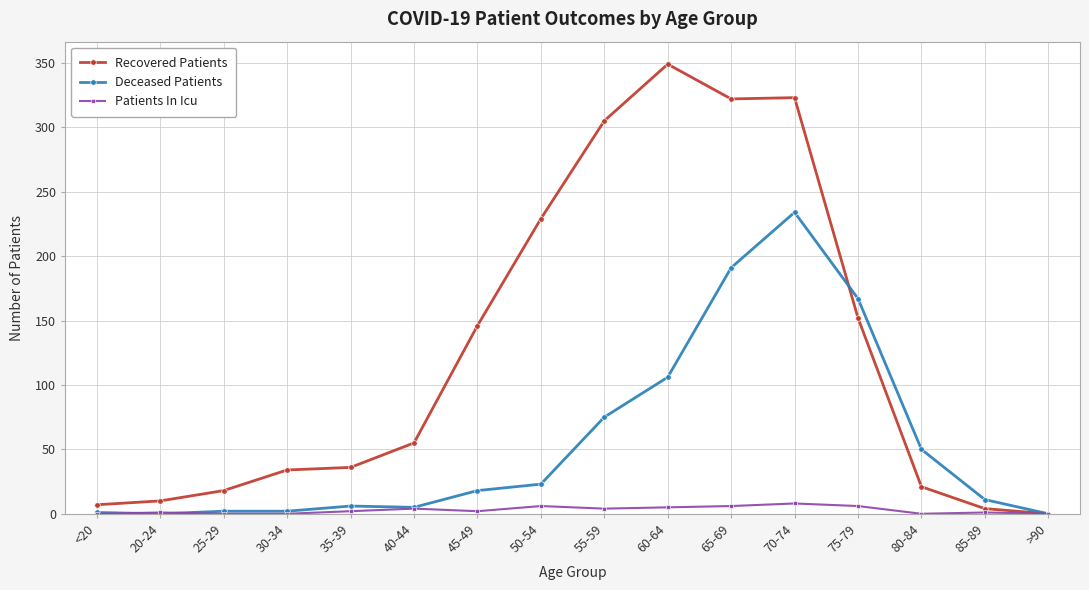

How many series are shown in this chart?

3